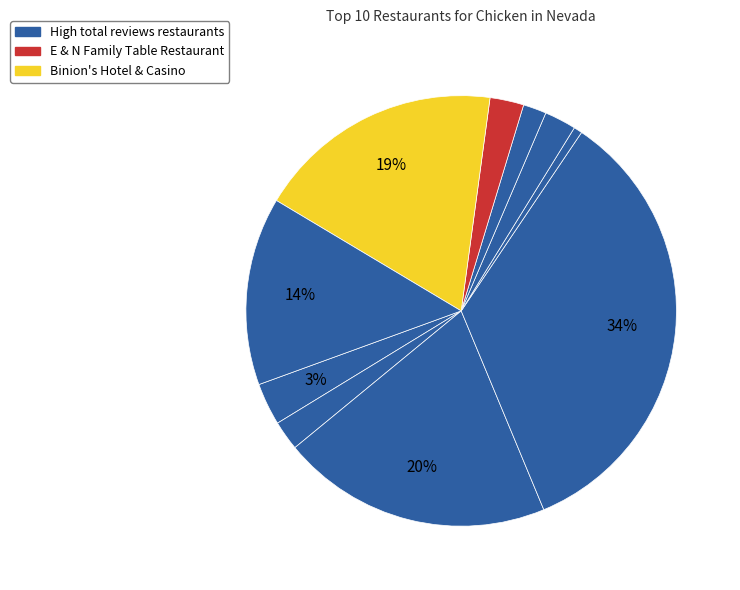

How many slices are in this pie chart?

10